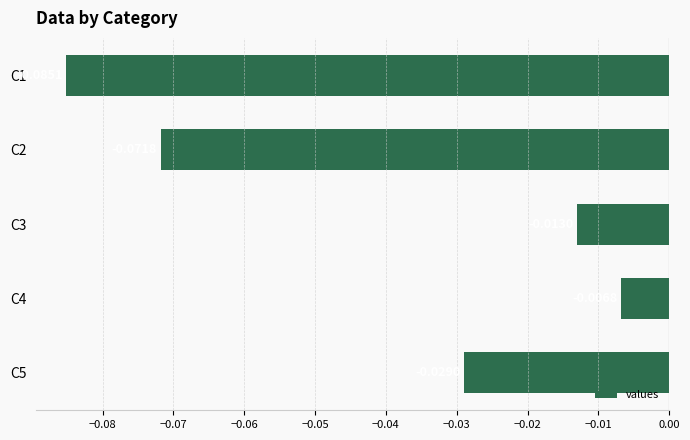

List the labels in order of value, smallest first.

C1, C2, C5, C3, C4